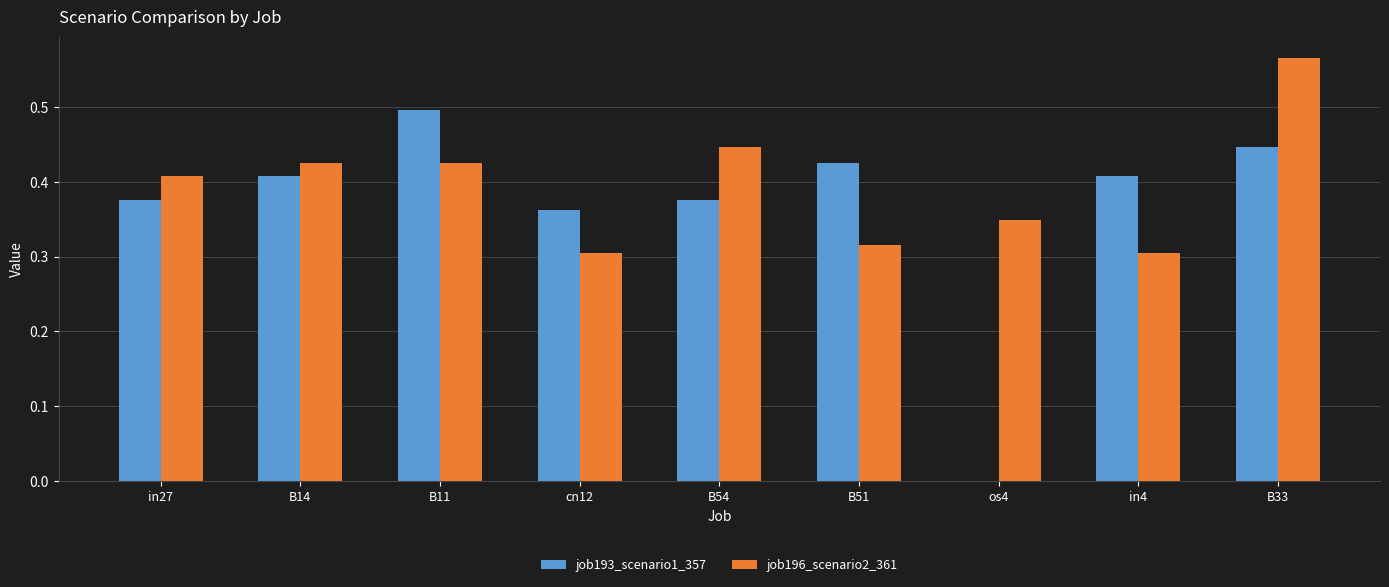

How many job193_scenario1_357 values are between 0 and 1?

9